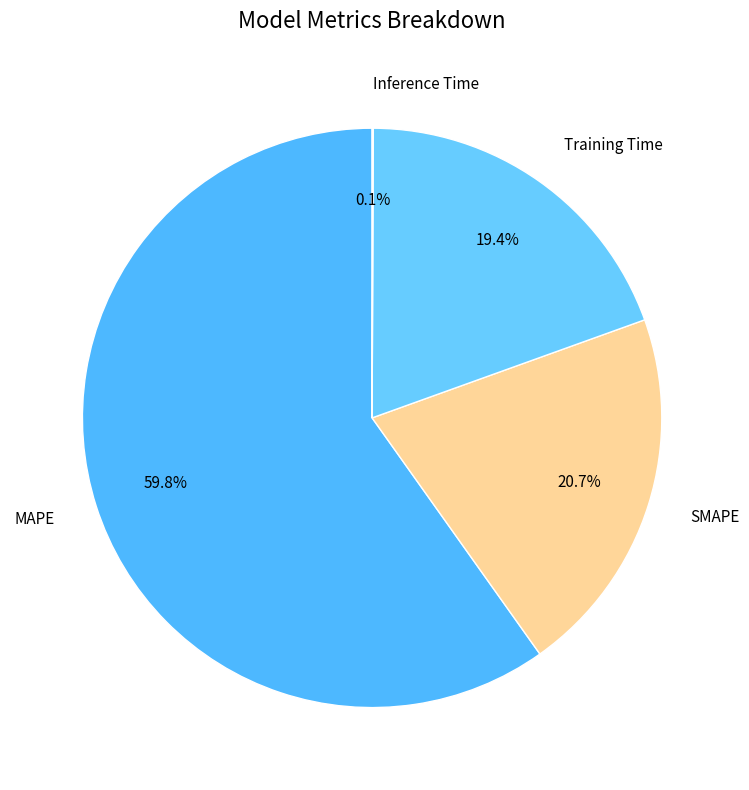

What is the total percentage of SMAPE and MAPE?

80.5%